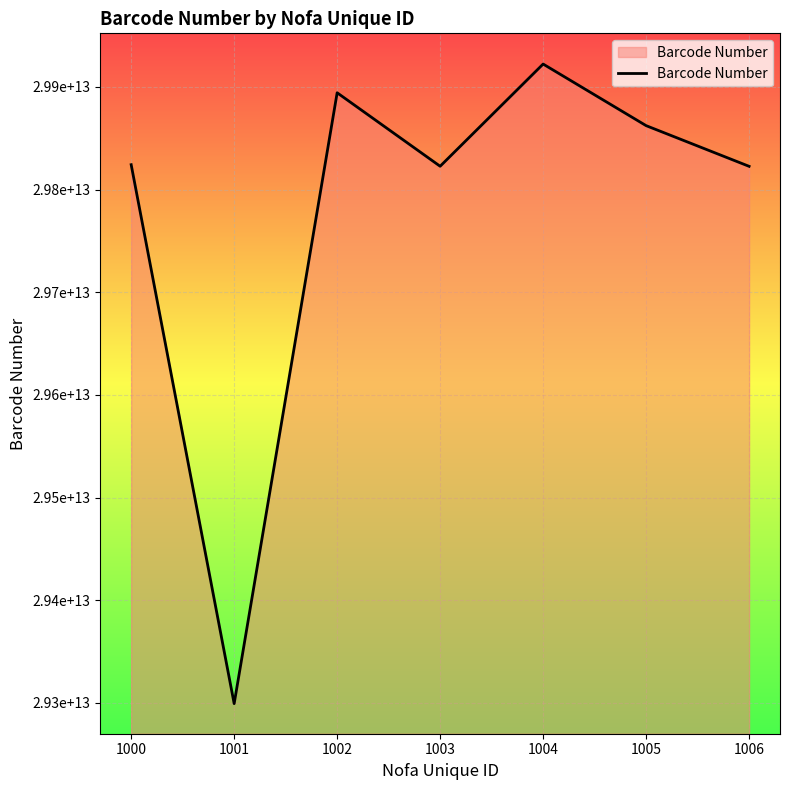

Does the chart have visible grid lines?

Yes